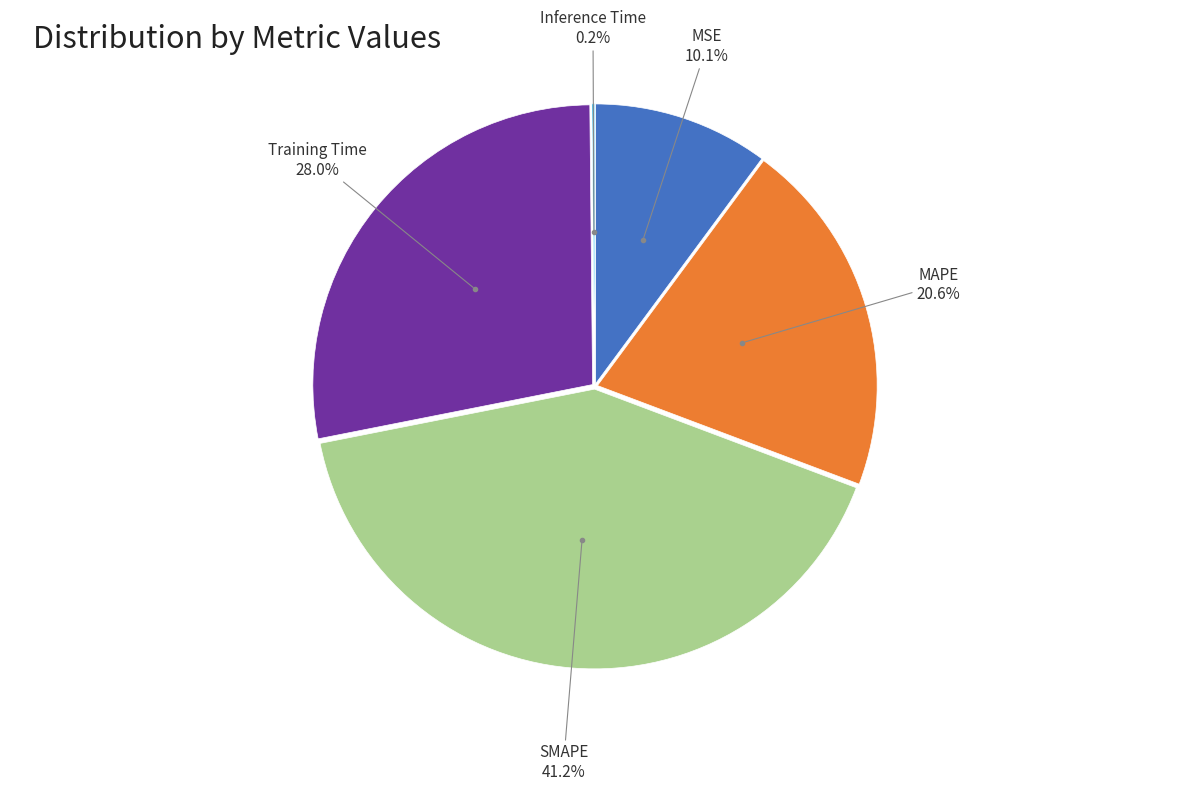

Count the number of slices in the pie.

5